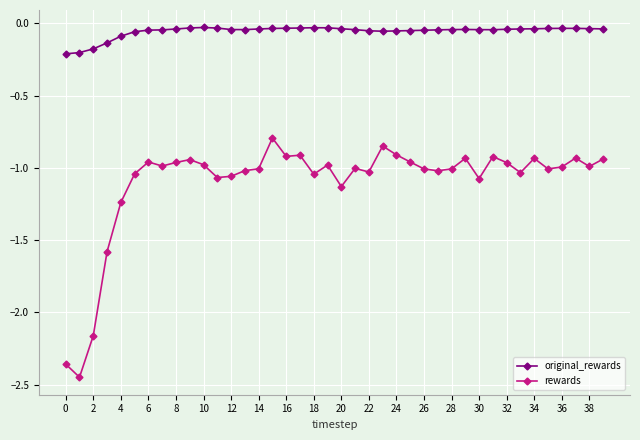

True or false: original_rewards and rewards cross at least once.

False